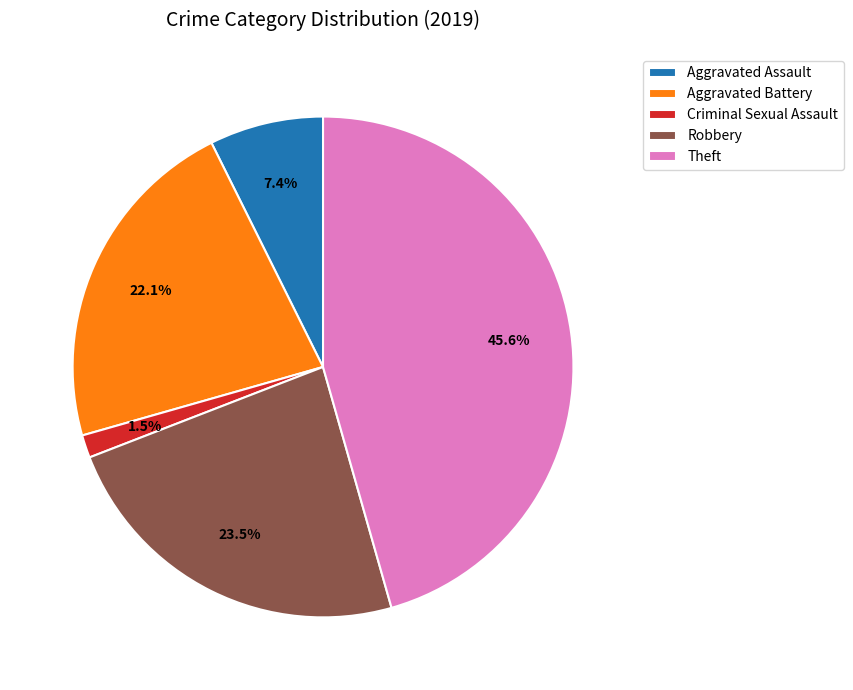

What percentage is NOT represented by Robbery?

76.5%